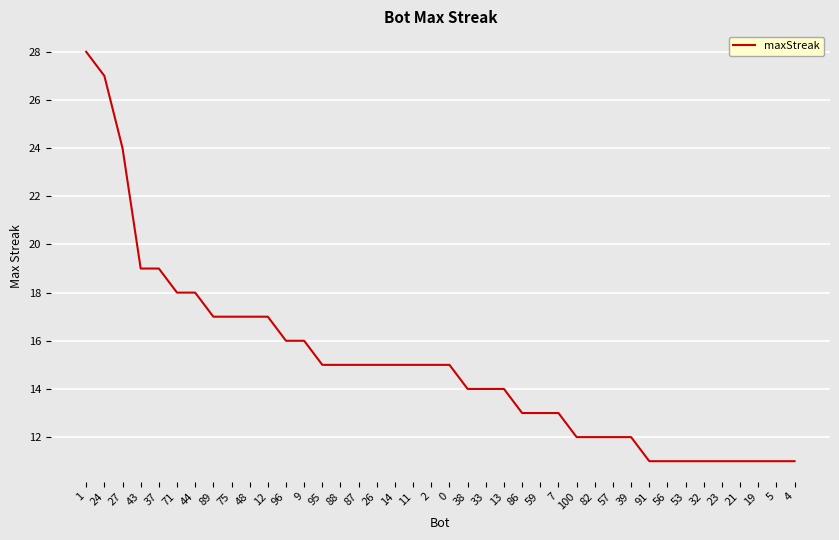

Reading left to right, extract all data points from this chart.

1=28	24=27	27=24	43=19	37=19	71=18	44=18	89=17	75=17	48=17	12=17	96=16	9=16	95=15	88=15	87=15	26=15	14=15	11=15	2=15	0=15	38=14	33=14	13=14	86=13	59=13	7=13	100=12	82=12	57=12	39=12	91=11	56=11	53=11	32=11	23=11	21=11	19=11	5=11	4=11